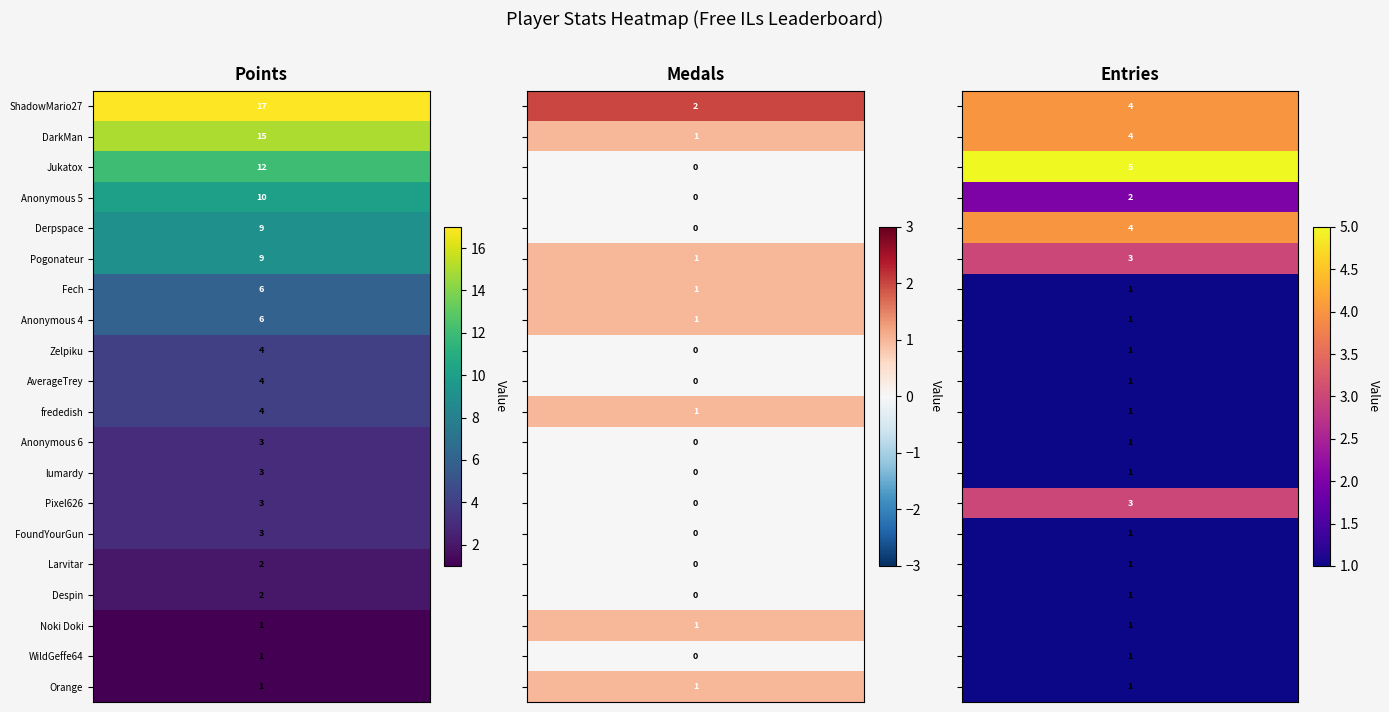

Which label corresponds to the smallest value in the chart?

Jukatox